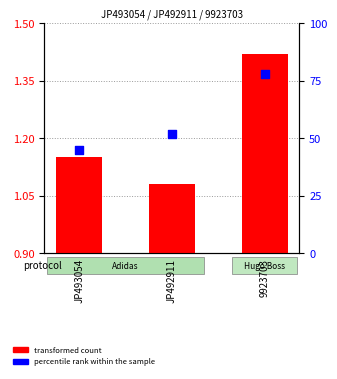

Which series contains the highest Y value?

percentile rank within the sample